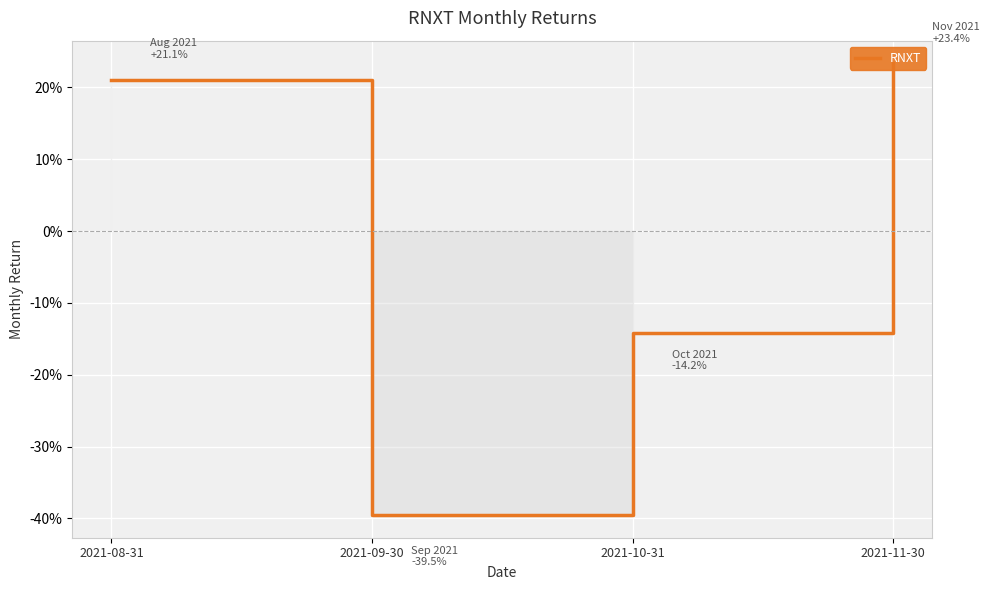

How many interior local valleys (lower than both neighbors) does the data have?

1